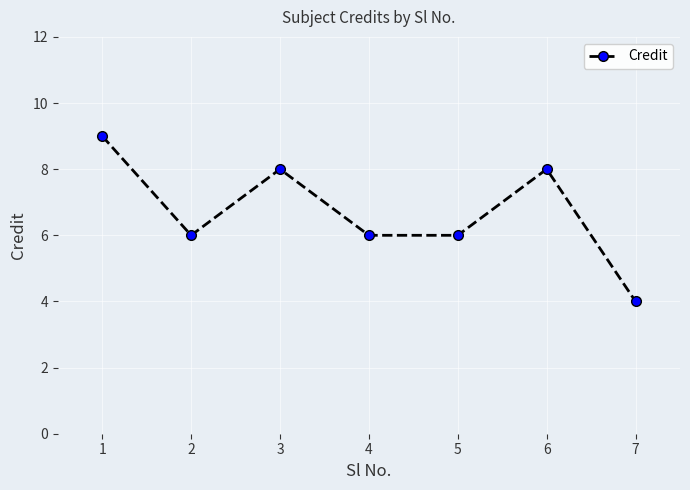

What is the sum of all values?

47